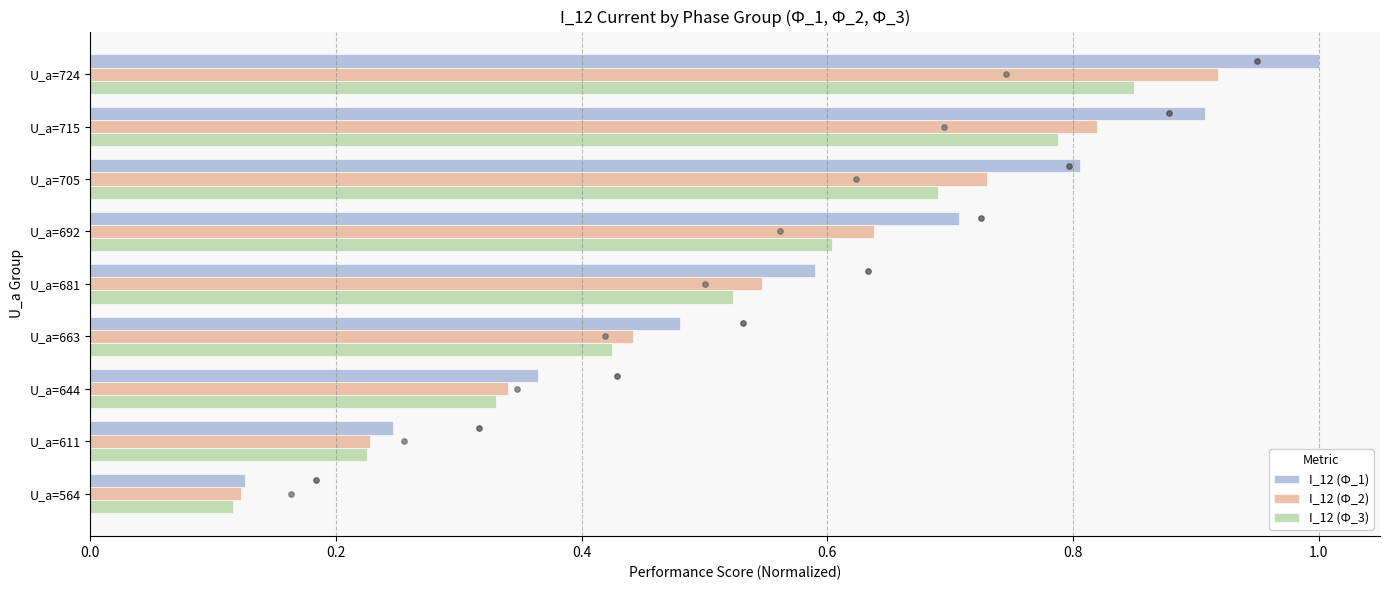

At how many categories does at least one series exceed 0?

9